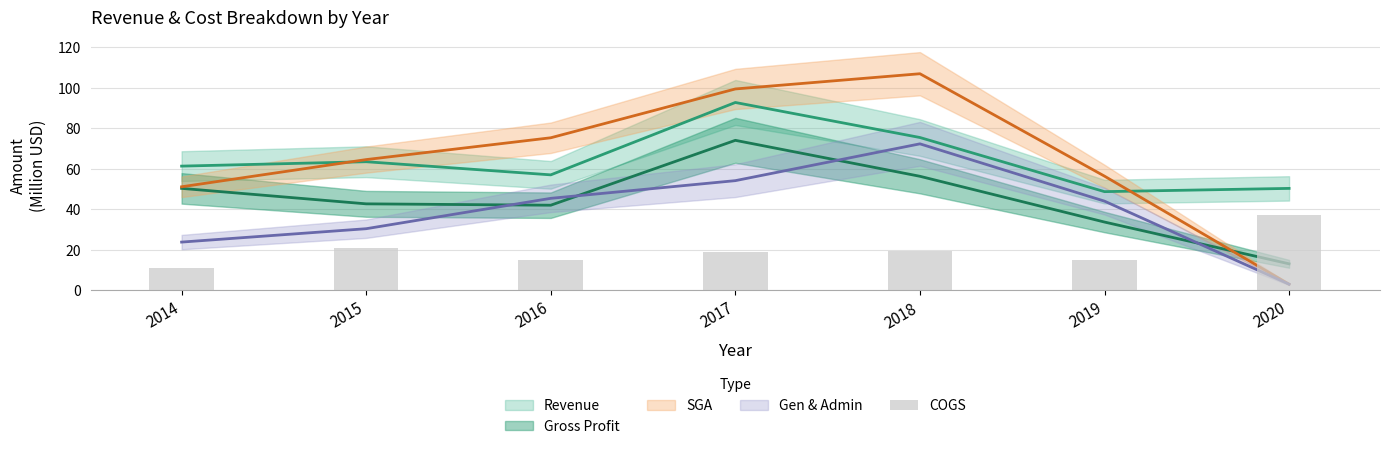

Which has a higher value, 2019 or 2020?

2020